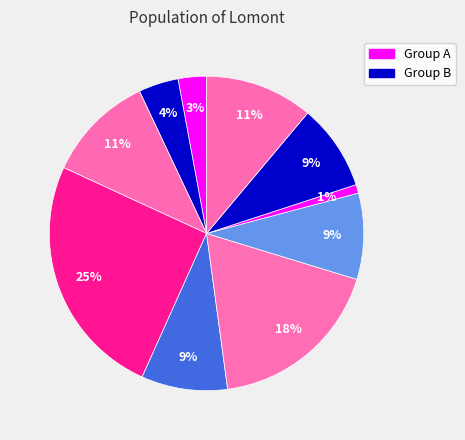

How many slices are in this pie chart?

10